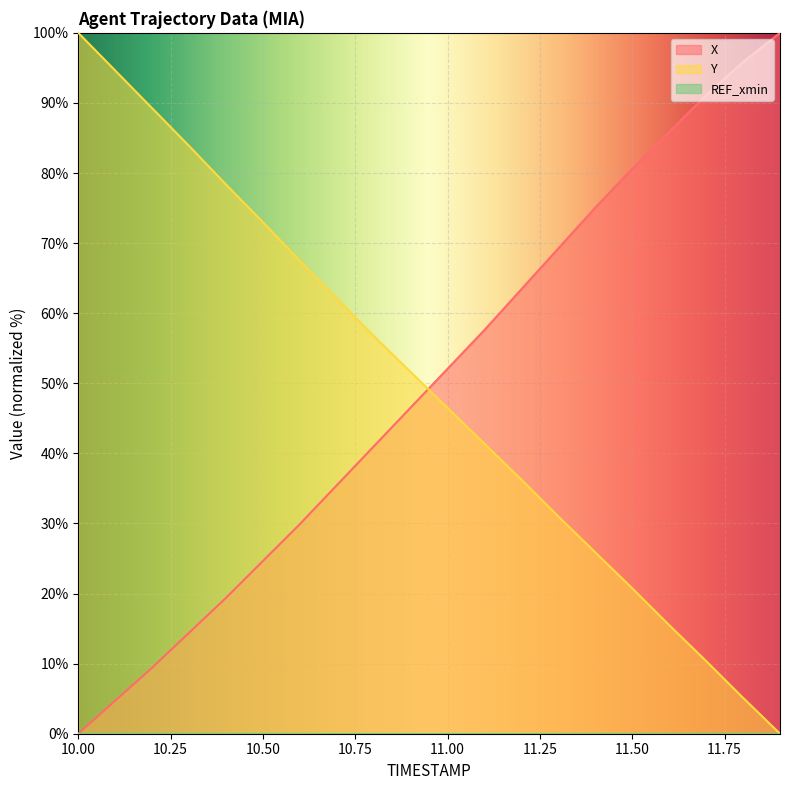

How many positive values does the Y series have?

19